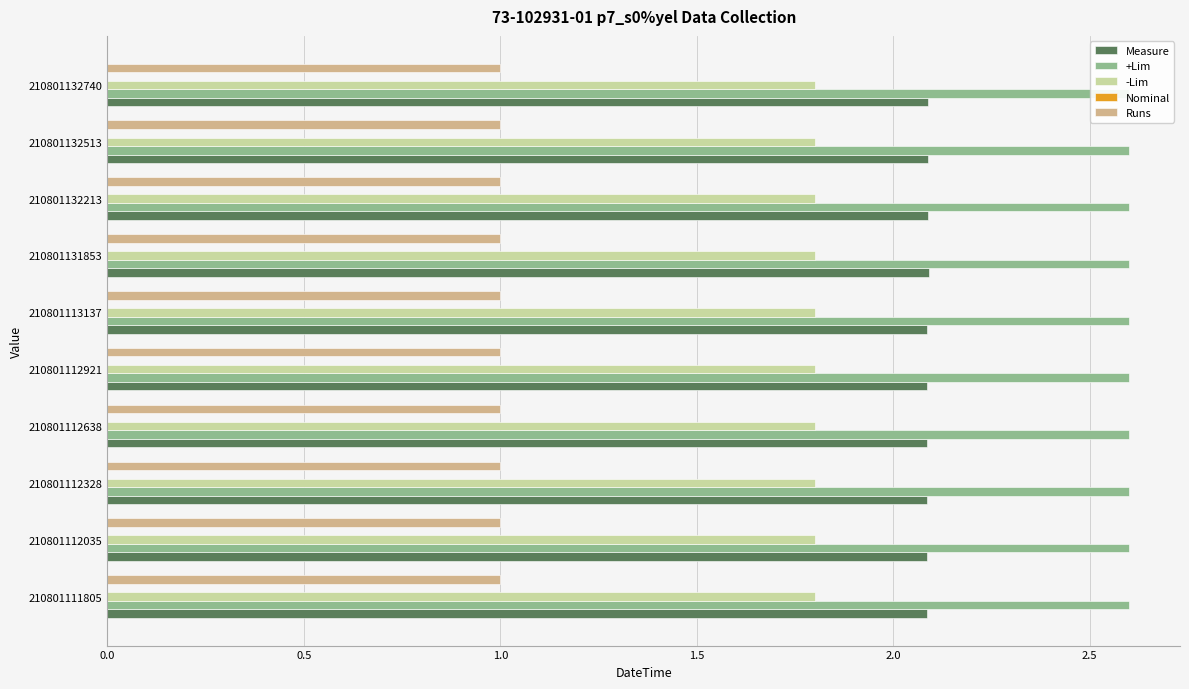

How many series are shown in this chart?

5